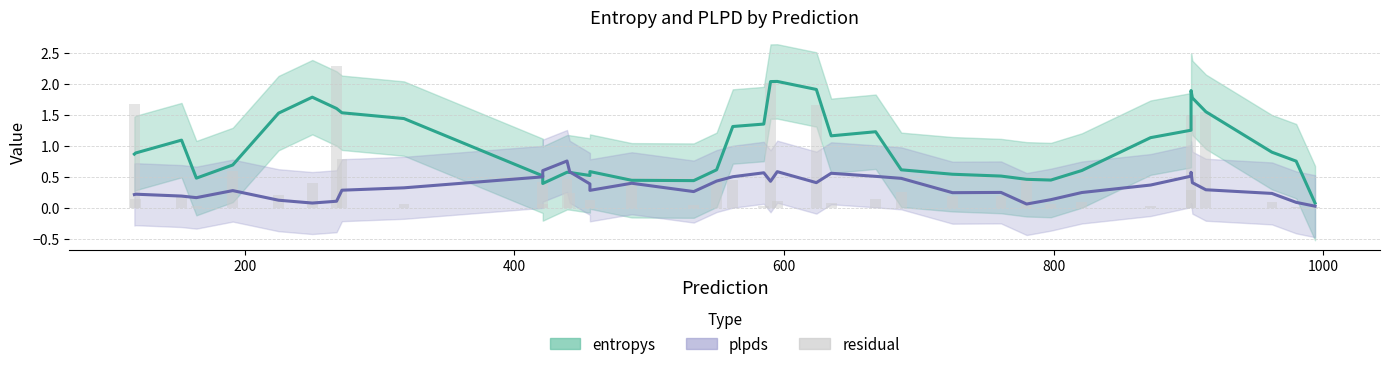

List the series in order of their overall mean, highest first.

entropys, residual, plpds